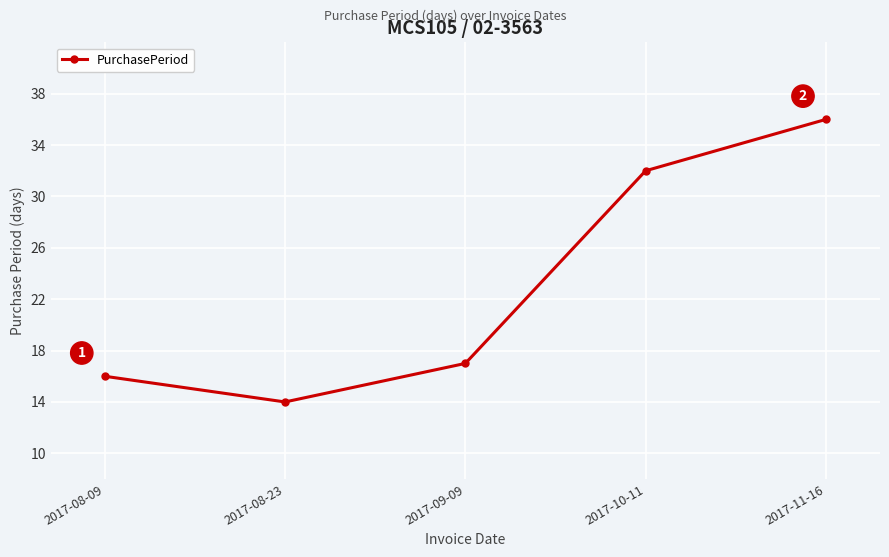

Reading left to right, transcribe all the data shown in this chart.

2017-08-09=16	2017-08-23=14	2017-09-09=17	2017-10-11=32	2017-11-16=36